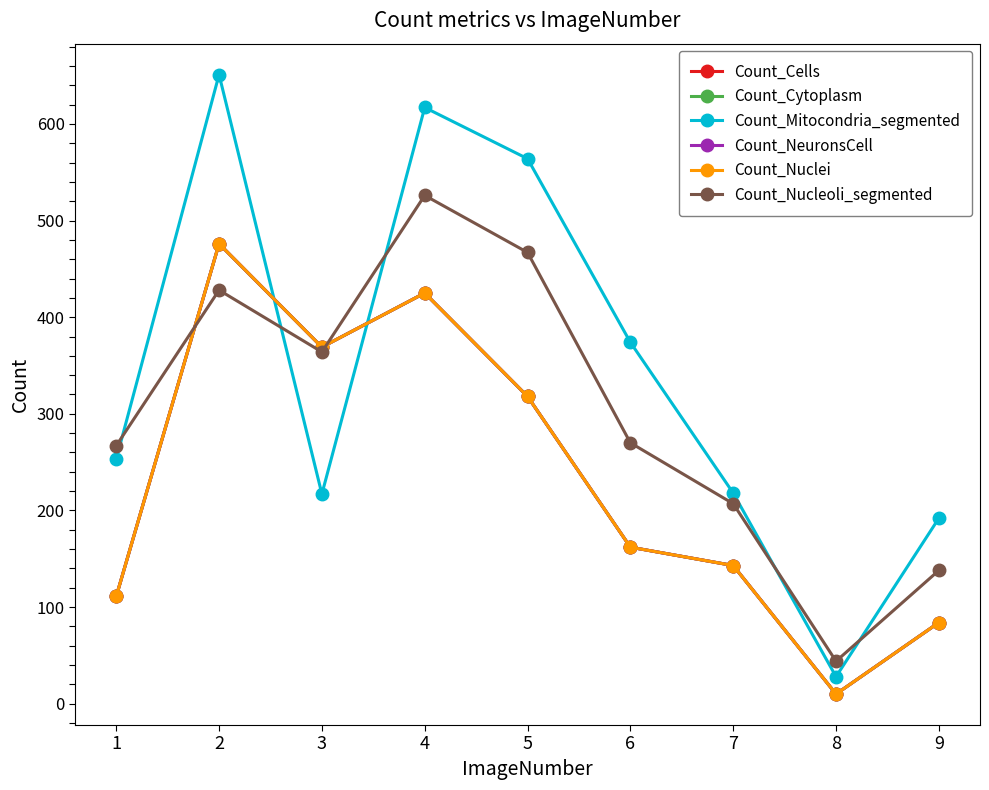

At which category is the sum across all series the highest?

2